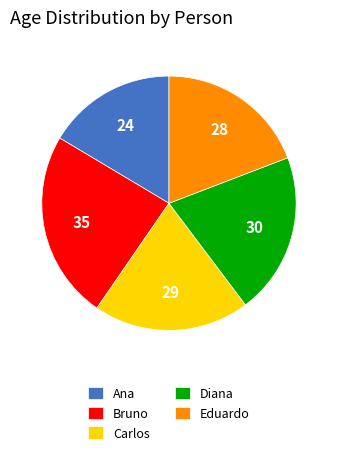

How many slices are in this pie chart?

5